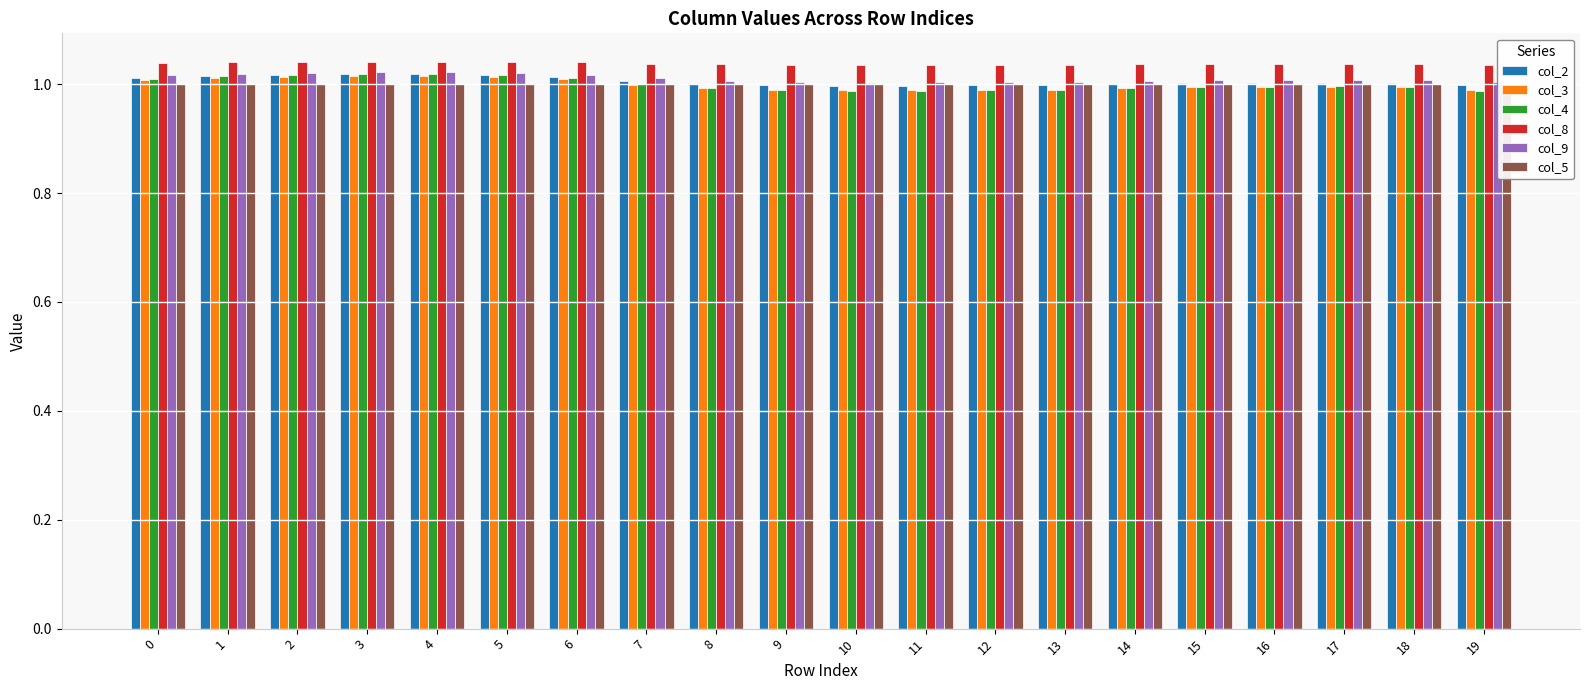

Which series changed the most between 6 and 17?

col_4